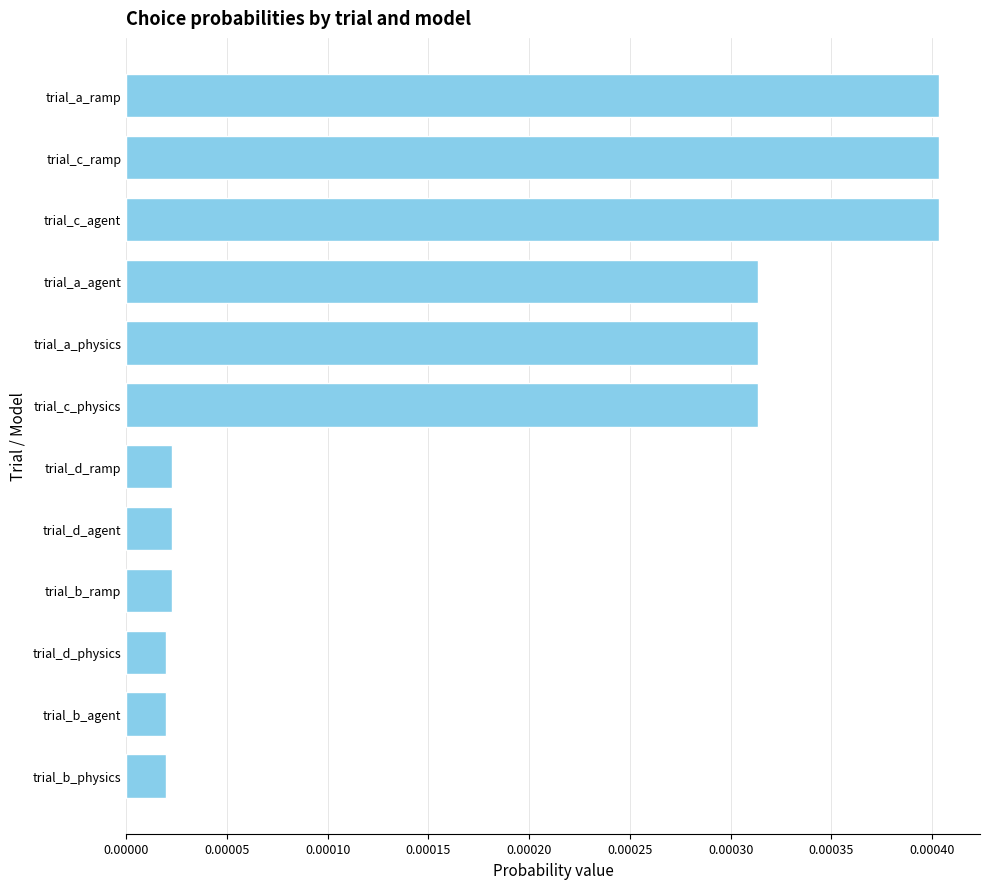

Which has a higher value, trial_c_physics or trial_a_ramp?

trial_a_ramp